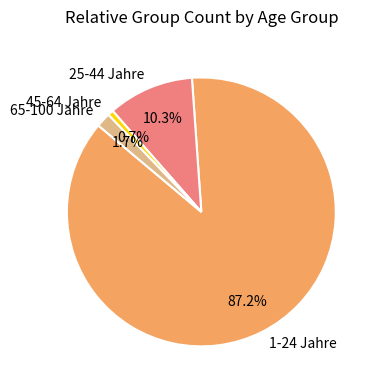

To the nearest percent, what is the difference between the largest and smallest slice percentages?

87%